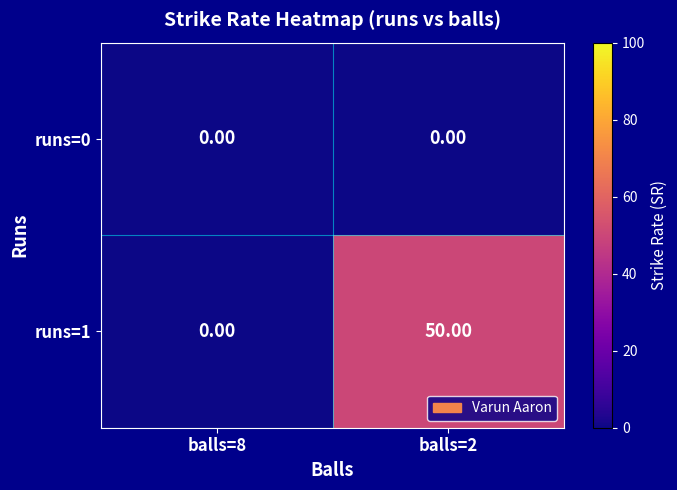

Which series has the largest total across all categories?

runs=1